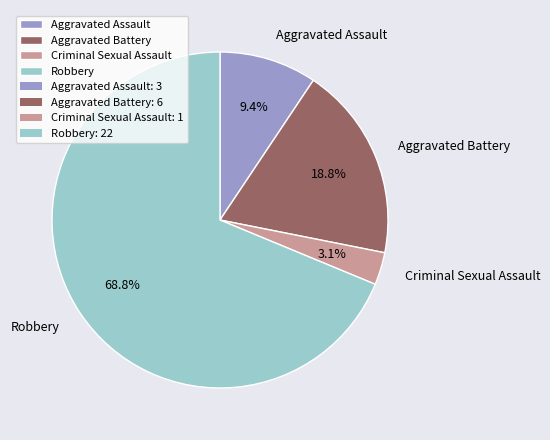

True or false: Criminal Sexual Assault accounts for 15% of the total.

False